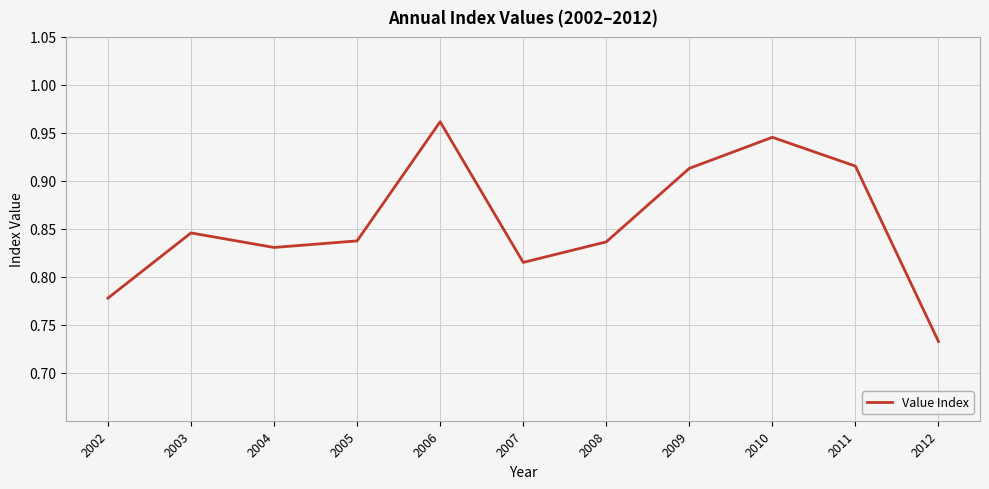

At which label is the value closest to 0?

2012